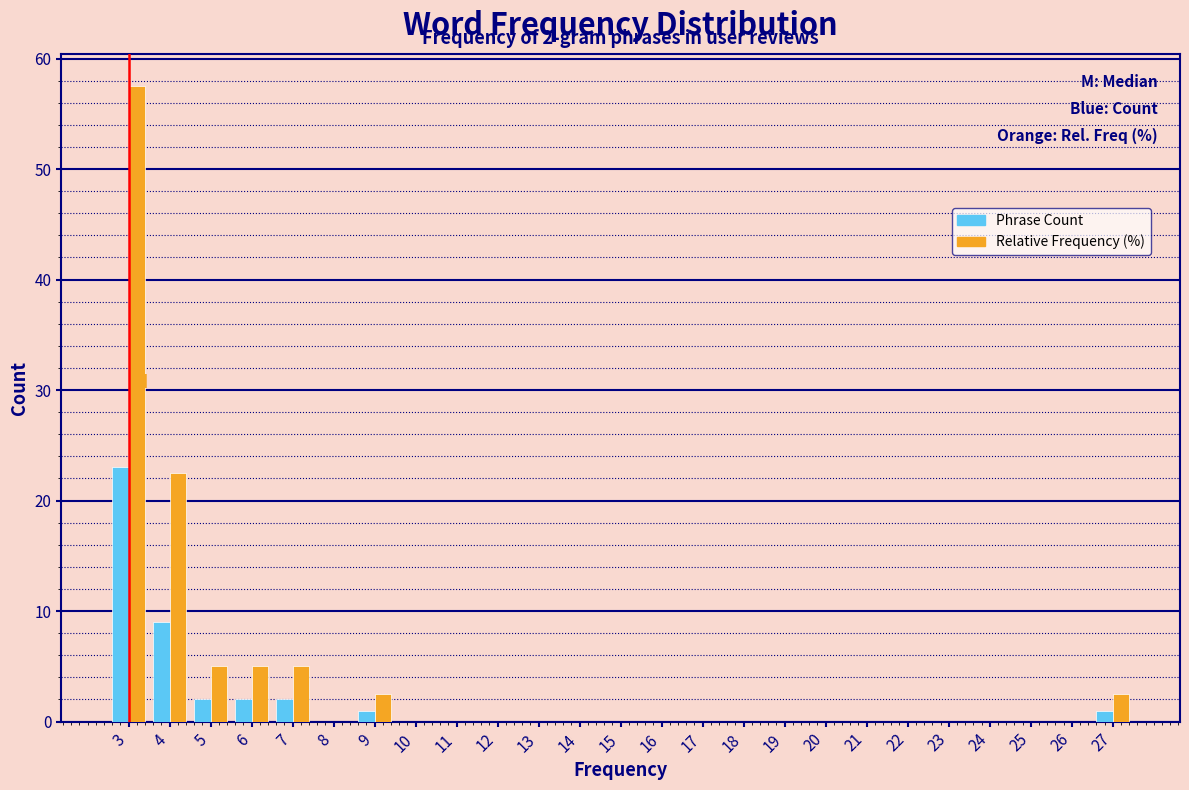

The value of Phrase Count at 20 is 8.1. True or false?

False